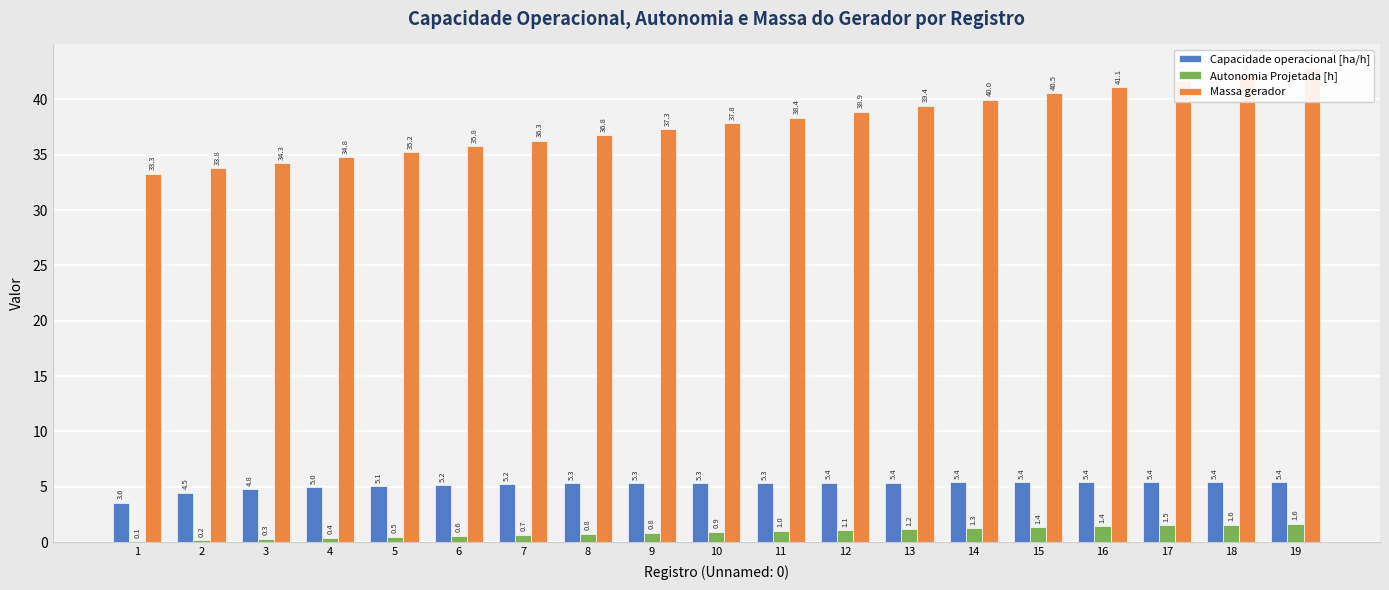

List the labels in order of Massa gerador value, smallest first.

1, 2, 3, 4, 5, 6, 7, 8, 9, 10, 11, 12, 13, 14, 15, 16, 17, 18, 19